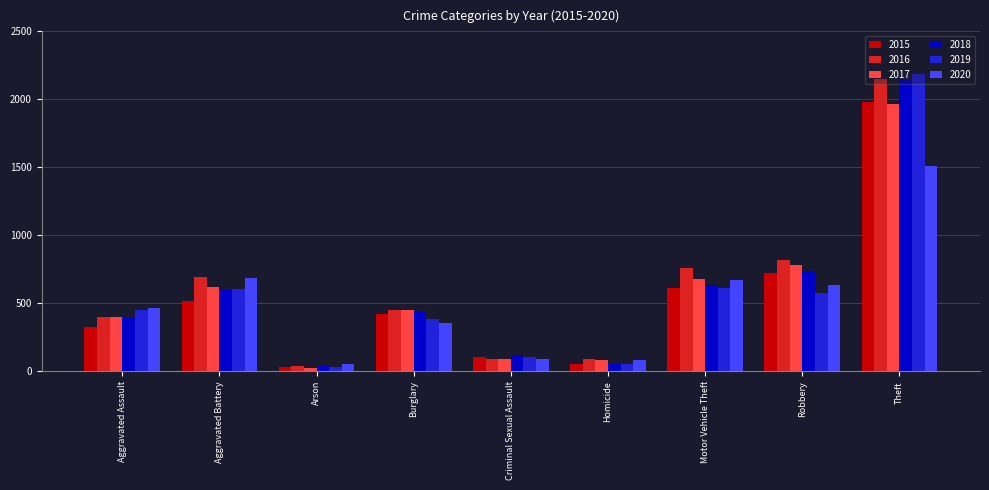

What is the difference between the highest and lowest values at Arson?

32